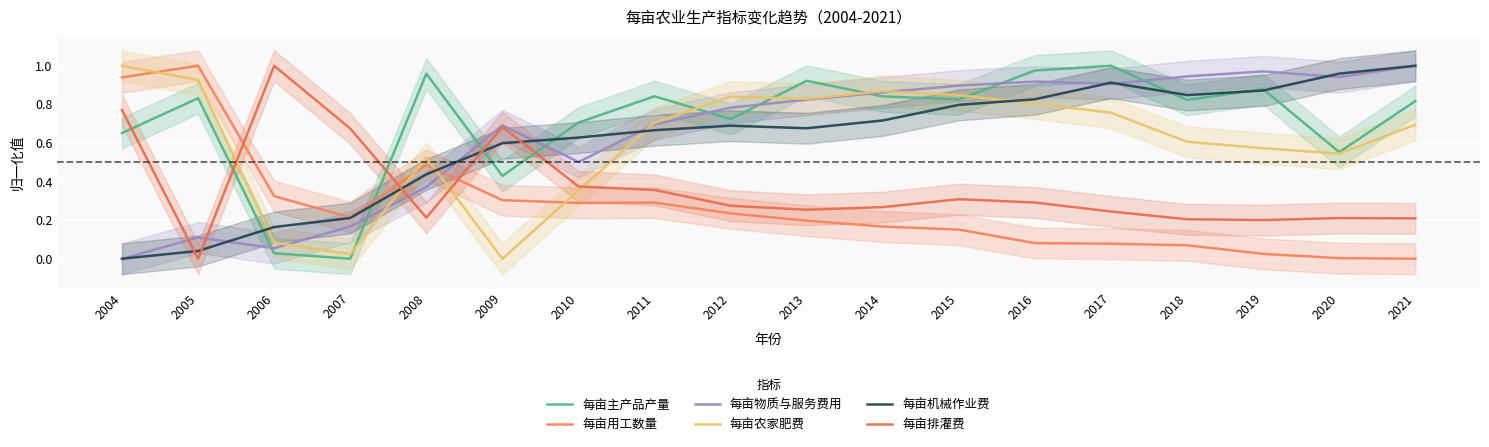

What is the value of the 每亩农家肥费 point at the 3rd from the left?

0.1